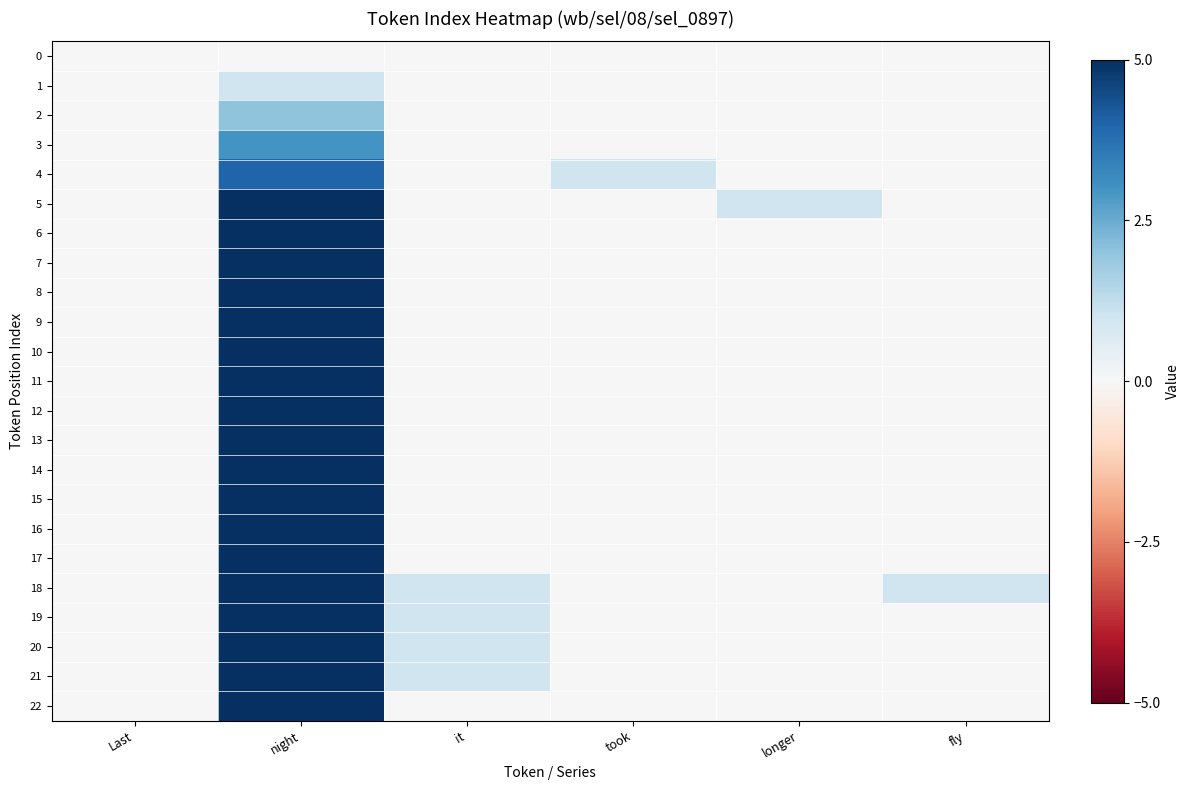

Reading left to right, transcribe all the data shown in this chart.

0: Last=0	night=0	it=0	took=0	longer=0	fly=0
1: Last=0	night=1	it=0	took=0	longer=0	fly=0
2: Last=0	night=2	it=0	took=0	longer=0	fly=0
3: Last=0	night=3	it=0	took=0	longer=0	fly=0
4: Last=0	night=4	it=0	took=1	longer=0	fly=0
5: Last=0	night=5	it=0	took=0	longer=1	fly=0
6: Last=0	night=6	it=0	took=0	longer=0	fly=0
7: Last=0	night=7	it=0	took=0	longer=0	fly=0
8: Last=0	night=8	it=0	took=0	longer=0	fly=0
9: Last=0	night=9	it=0	took=0	longer=0	fly=0
10: Last=0	night=10	it=0	took=0	longer=0	fly=0
11: Last=0	night=11	it=0	took=0	longer=0	fly=0
12: Last=0	night=12	it=0	took=0	longer=0	fly=0
13: Last=0	night=13	it=0	took=0	longer=0	fly=0
14: Last=0	night=14	it=0	took=0	longer=0	fly=0
15: Last=0	night=15	it=0	took=0	longer=0	fly=0
16: Last=0	night=16	it=0	took=0	longer=0	fly=0
17: Last=0	night=17	it=0	took=0	longer=0	fly=0
18: Last=0	night=18	it=1	took=0	longer=0	fly=1
19: Last=0	night=19	it=1	took=0	longer=0	fly=0
20: Last=0	night=20	it=1	took=0	longer=0	fly=0
21: Last=0	night=21	it=1	took=0	longer=0	fly=0
22: Last=0	night=22	it=0	took=0	longer=0	fly=0